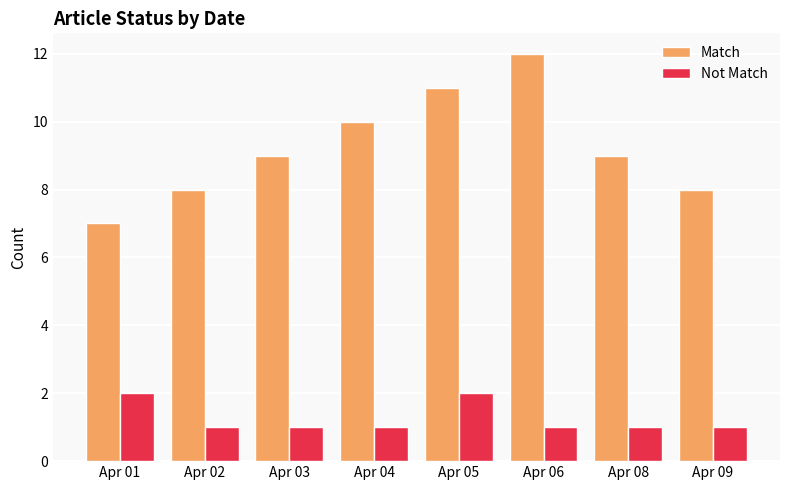

Are the bars horizontal?

No